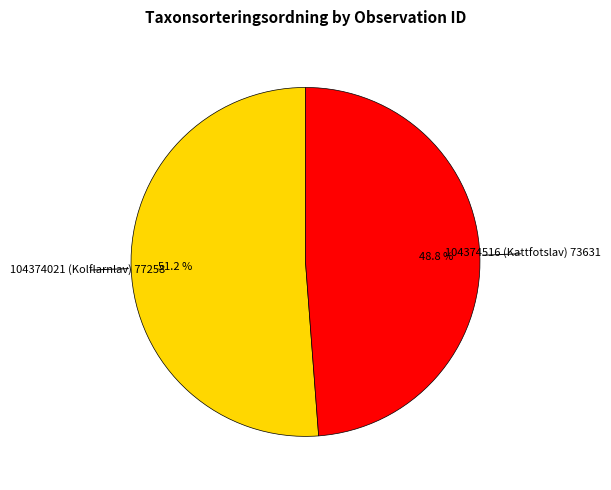

Is there any slice that represents more than half of the pie?

Yes